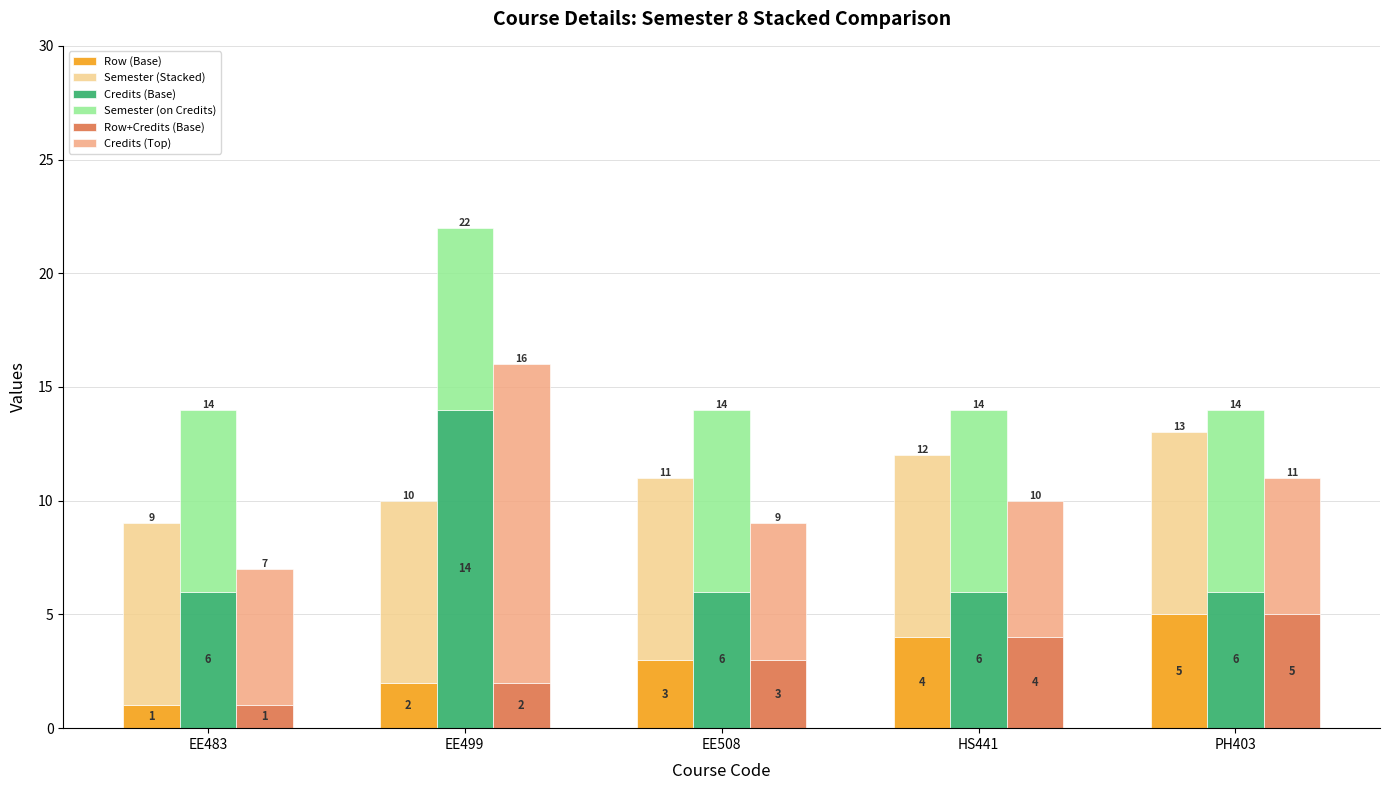

Reading left to right, what are all the values shown in this chart?

Row (Base): EE483=1	EE499=2	EE508=3	HS441=4	PH403=5
Semester (Stacked): EE483=8	EE499=8	EE508=8	HS441=8	PH403=8
Credits (Base): EE483=6	EE499=14	EE508=6	HS441=6	PH403=6
Semester (on Credits): EE483=8	EE499=8	EE508=8	HS441=8	PH403=8
Row+Credits (Base): EE483=1	EE499=2	EE508=3	HS441=4	PH403=5
Credits (Top): EE483=6	EE499=14	EE508=6	HS441=6	PH403=6